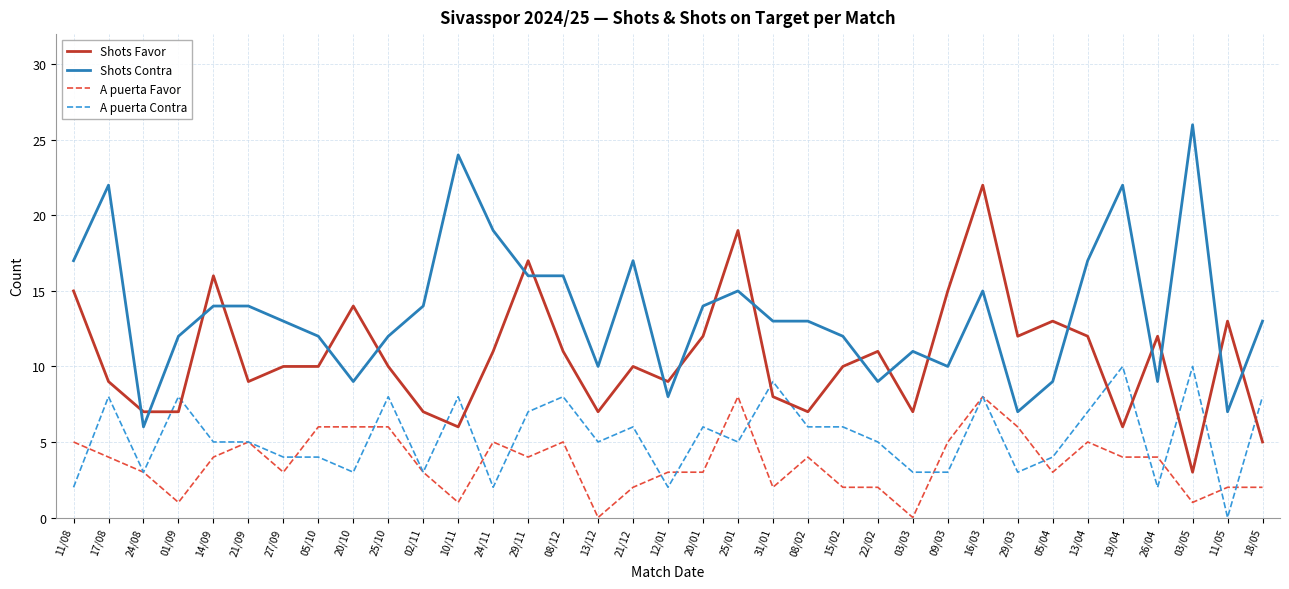

Between which two adjacent categories do Shots Favor and A puerta Contra first intersect?

24/08 and 01/09